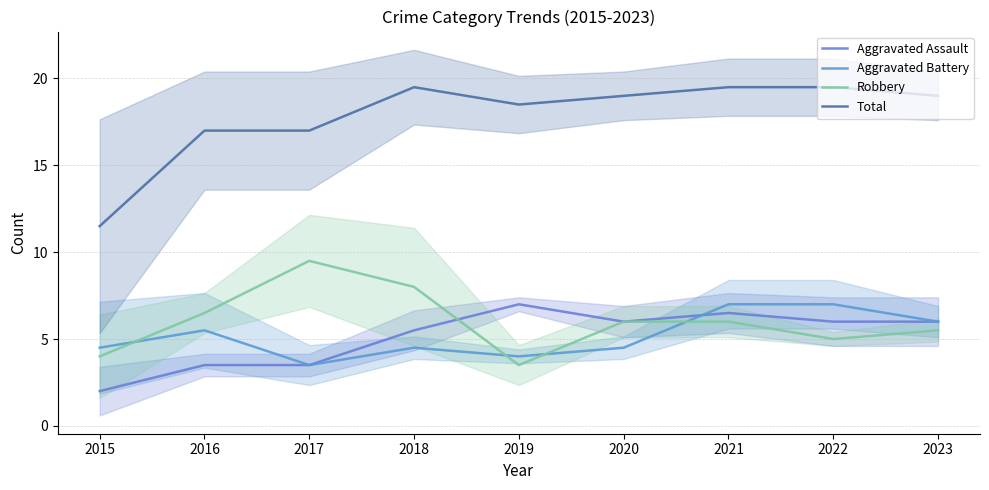

What is the value of the Aggravated Battery point at the 7th from the left?

7.0